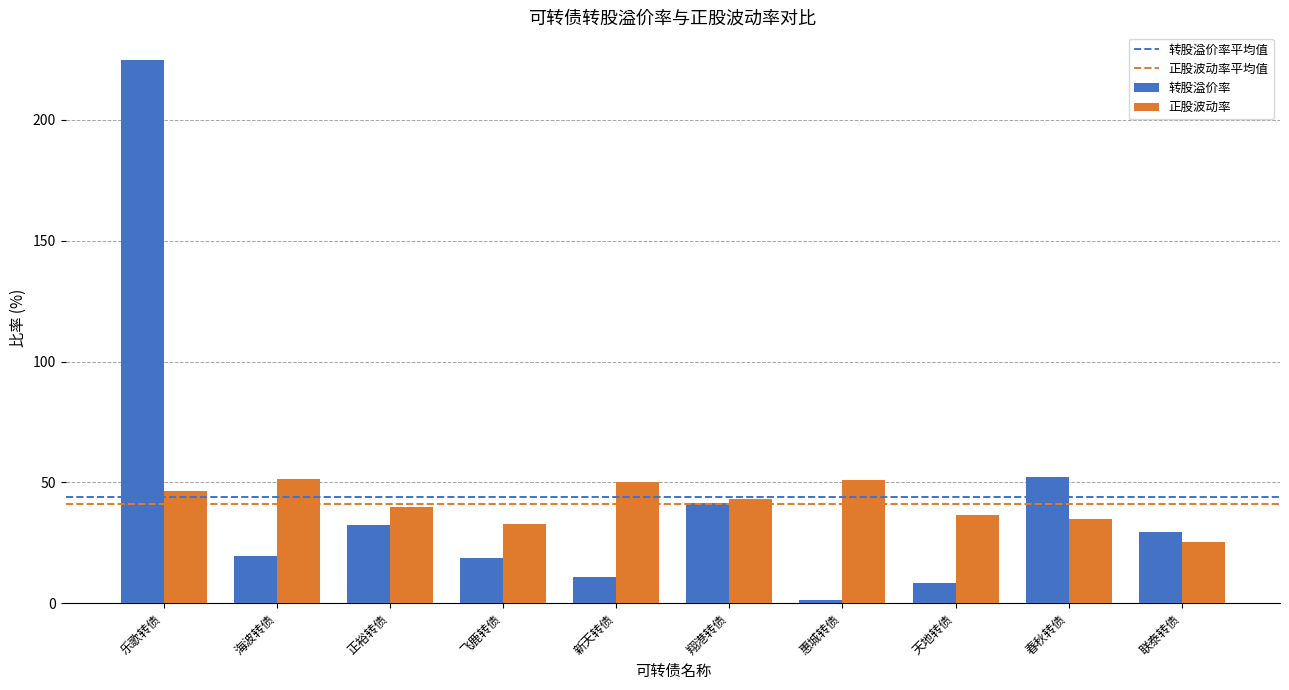

How many bars are there in each group?

2